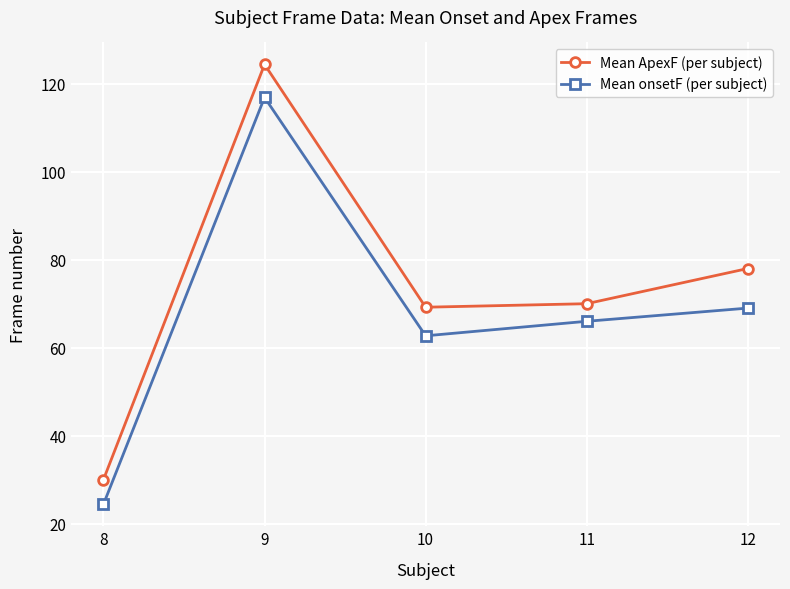

What is the sum of the Mean onsetF (per subject) values at 12 and 10?

131.7